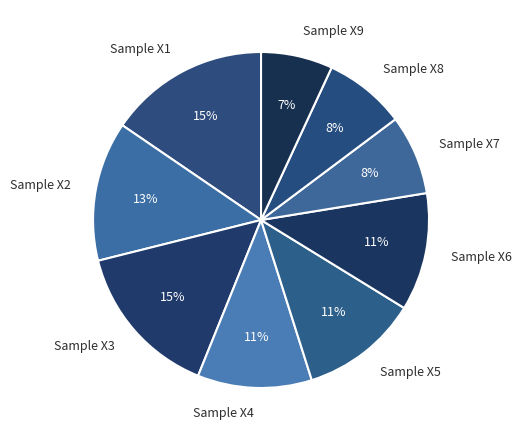

Is there a majority slice in this chart?

No